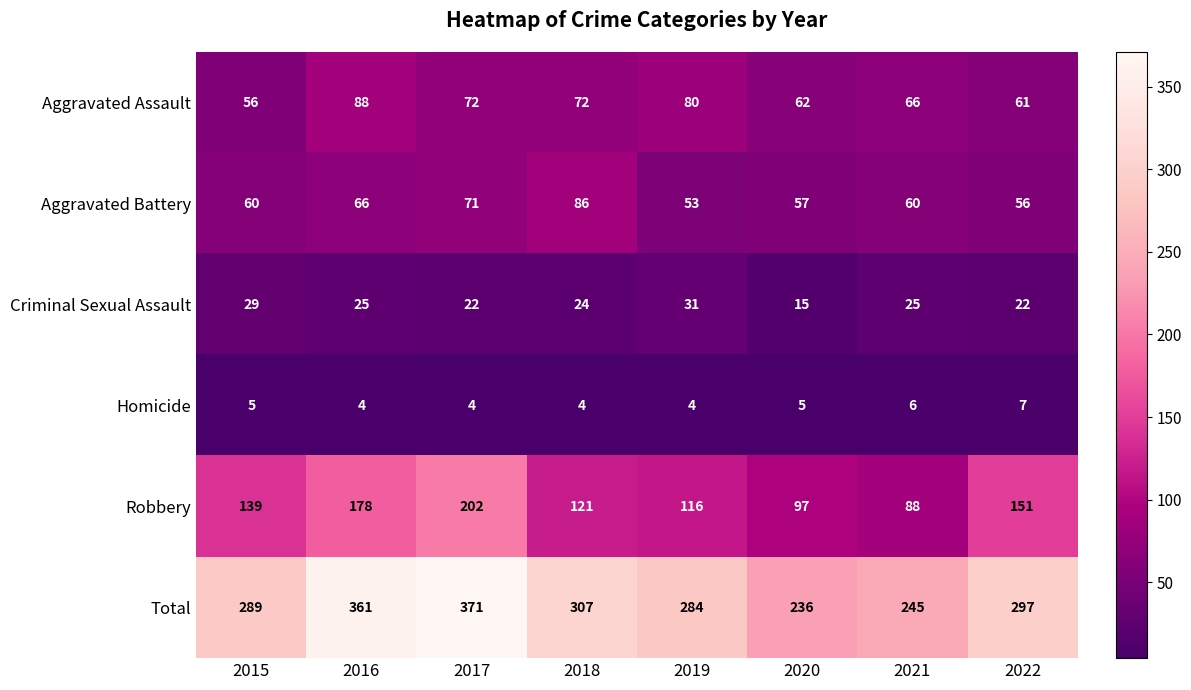

What is the total value across all series at 2022?

594